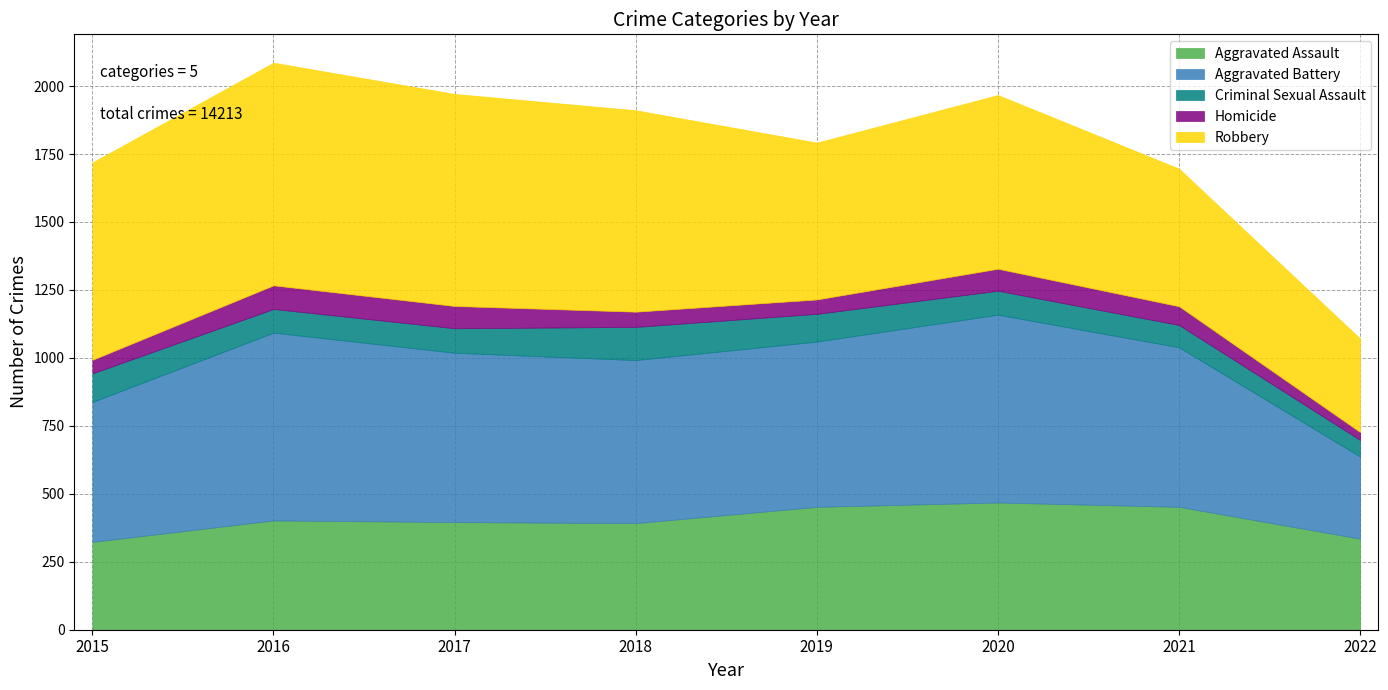

How many interior local valleys does the Homicide series have?

1